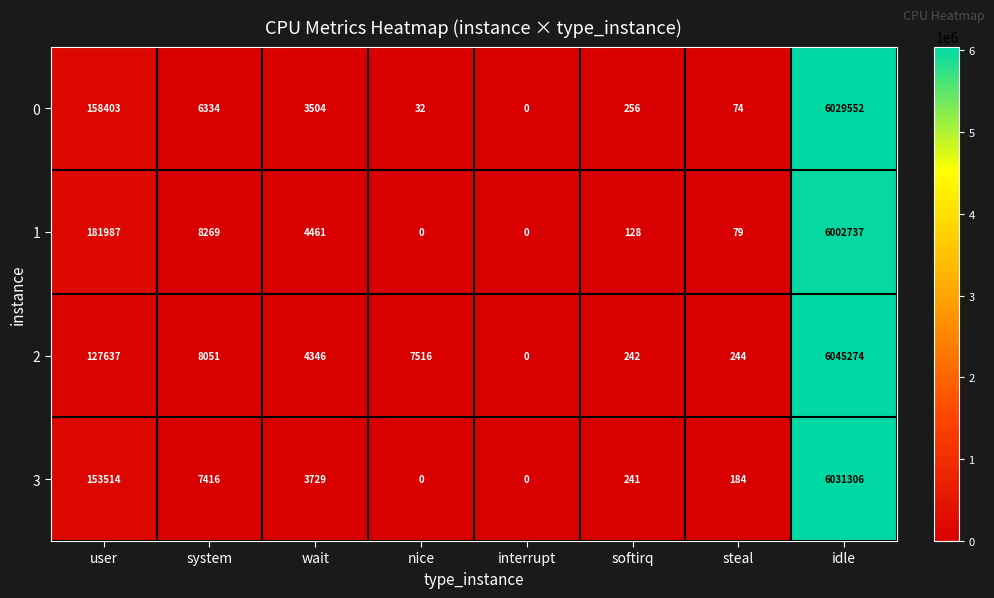

How many data points in 1 are less than 4461?

4